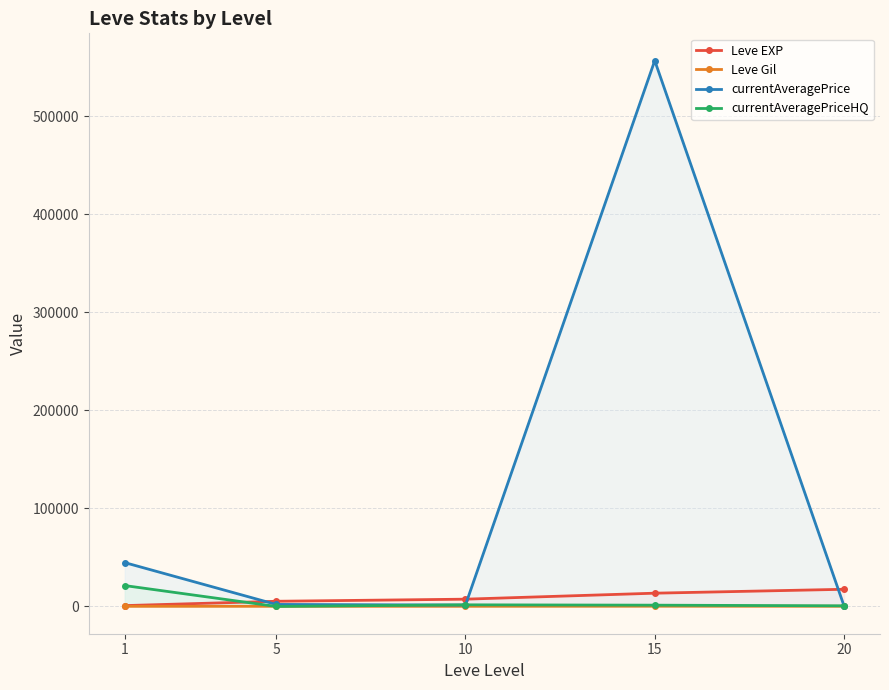

Reading left to right, list all the values displayed in this chart.

Leve EXP: 1=853.3	5=5261.7	10=7400.0	15=13510.0	20=17486.7
Leve Gil: 1=128.0	5=159.0	10=170.7	15=249.7	20=214.2
currentAveragePrice: 1=44689.2	5=2035.8	10=1407.0	15=556567.2	20=526.5
currentAveragePriceHQ: 1=21274.3	5=0.0	10=1641.7	15=1290.8	20=626.2